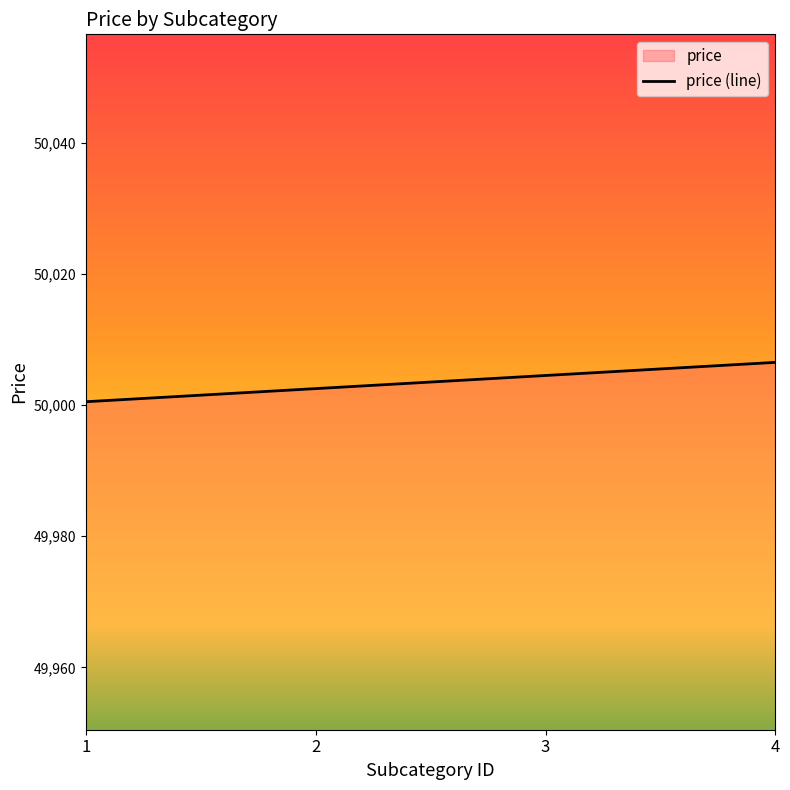

List the labels in order of value, largest first.

4, 3, 2, 1